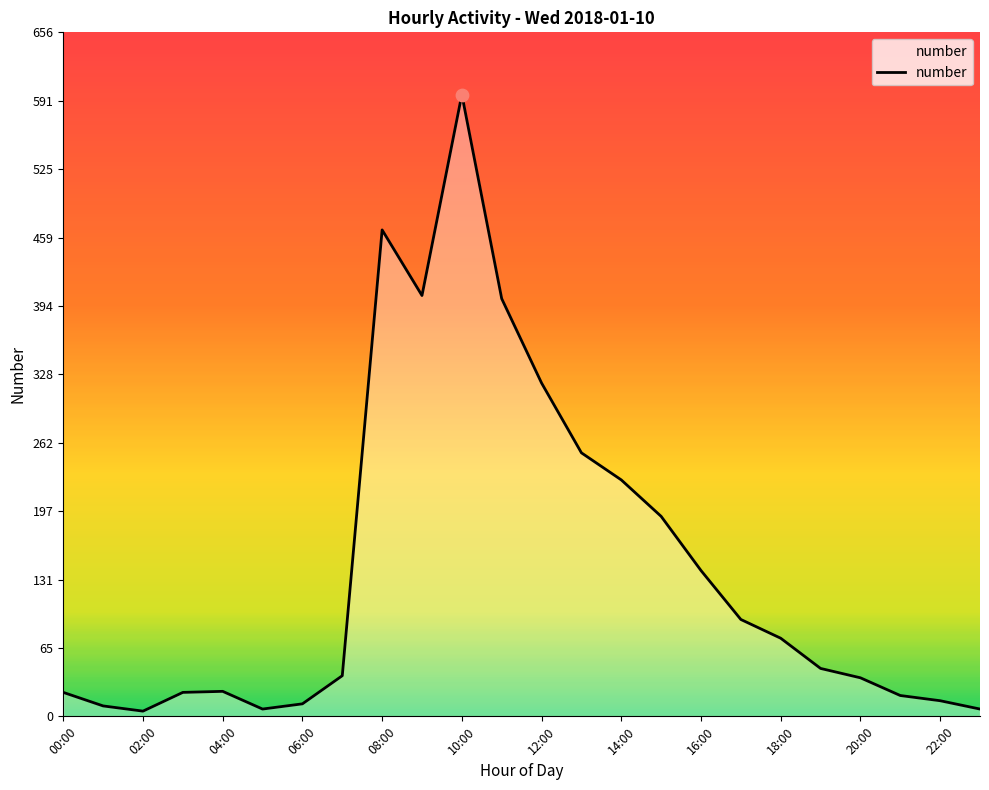

What is the difference between the maximum and minimum values?

592